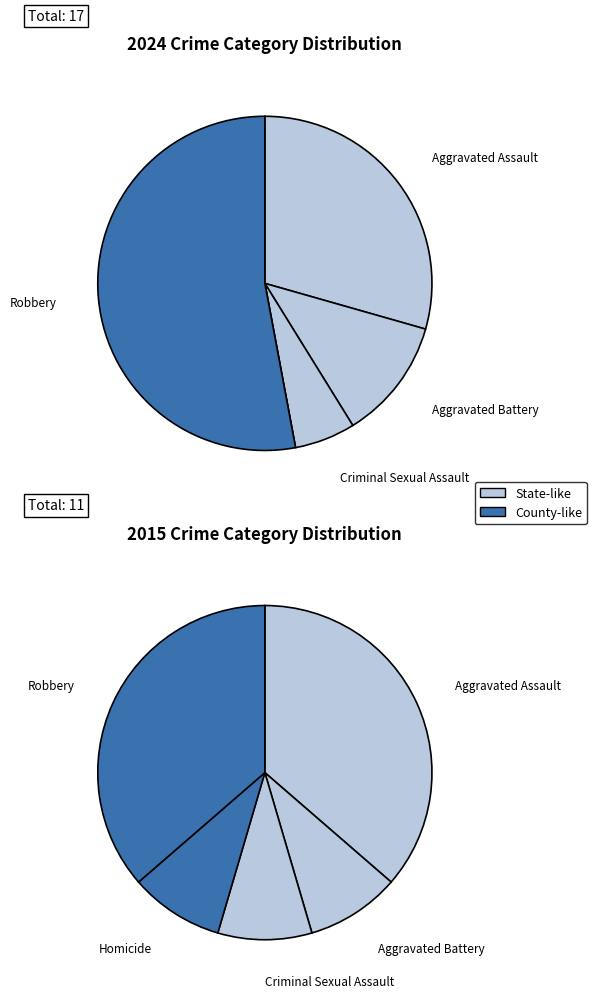

Rank the series by their average value, from lowest to highest.

values_2015, values_2024